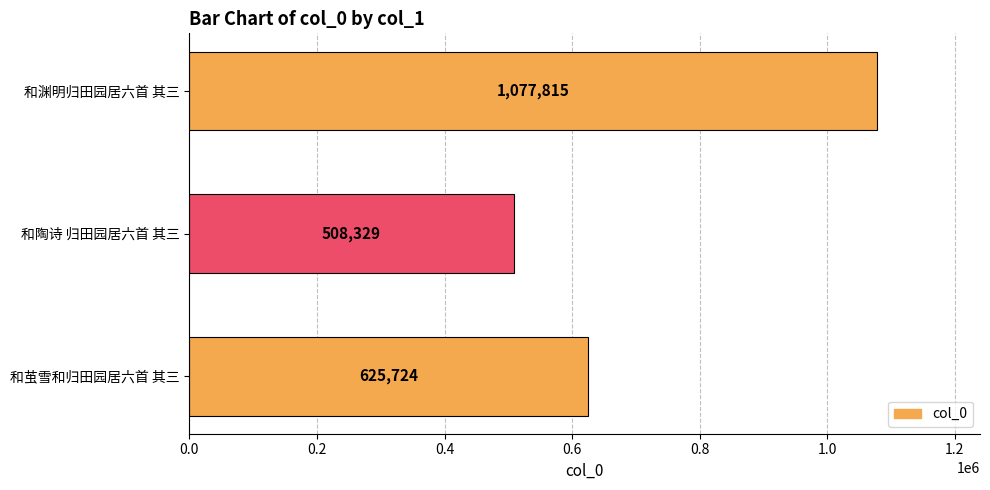

Rank the categories by value from highest to lowest.

和渊明归田园居六首 其三, 和茧雪和归田园居六首 其三, 和陶诗 归田园居六首 其三